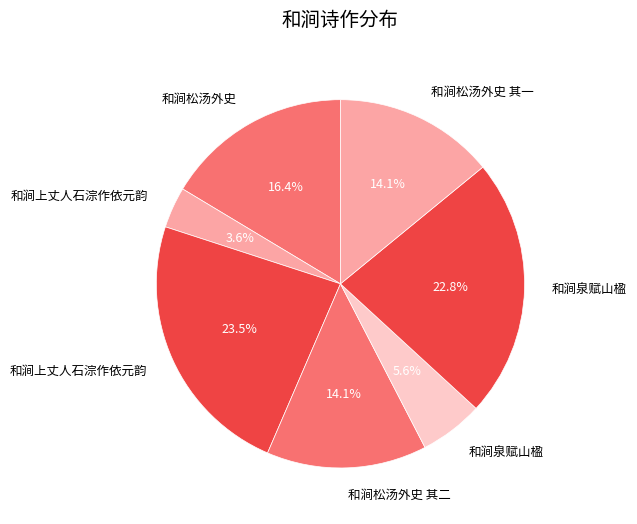

How many segments does this pie chart have?

7